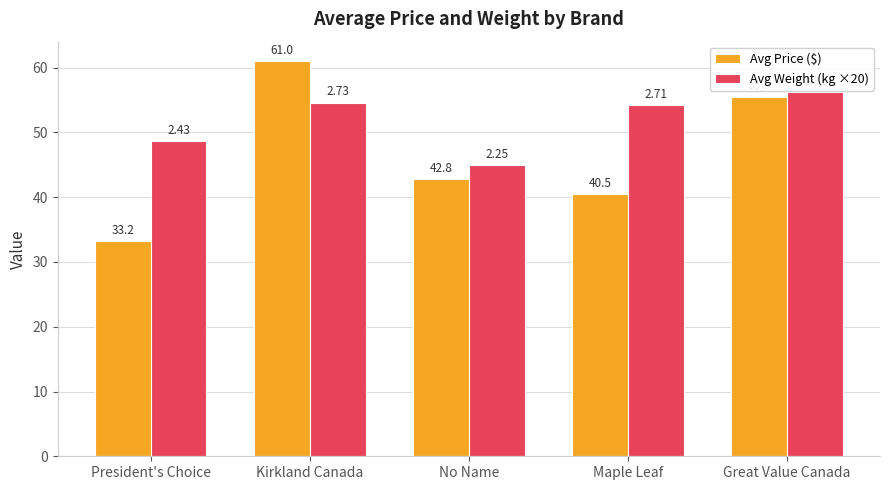

What is the spread (max minus min) of values at Maple Leaf?

13.7